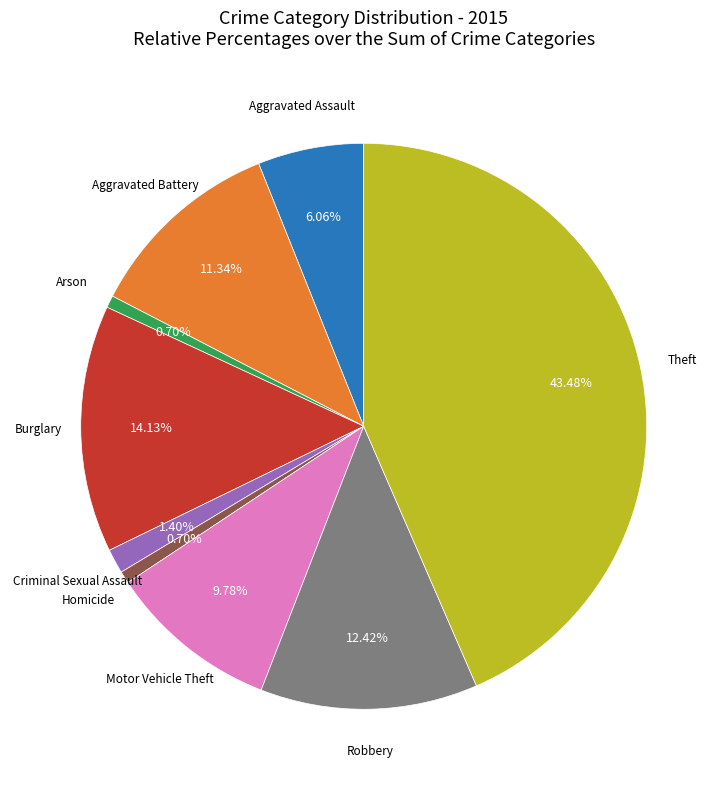

To the nearest percent, what portion does Aggravated Battery represent?

11%